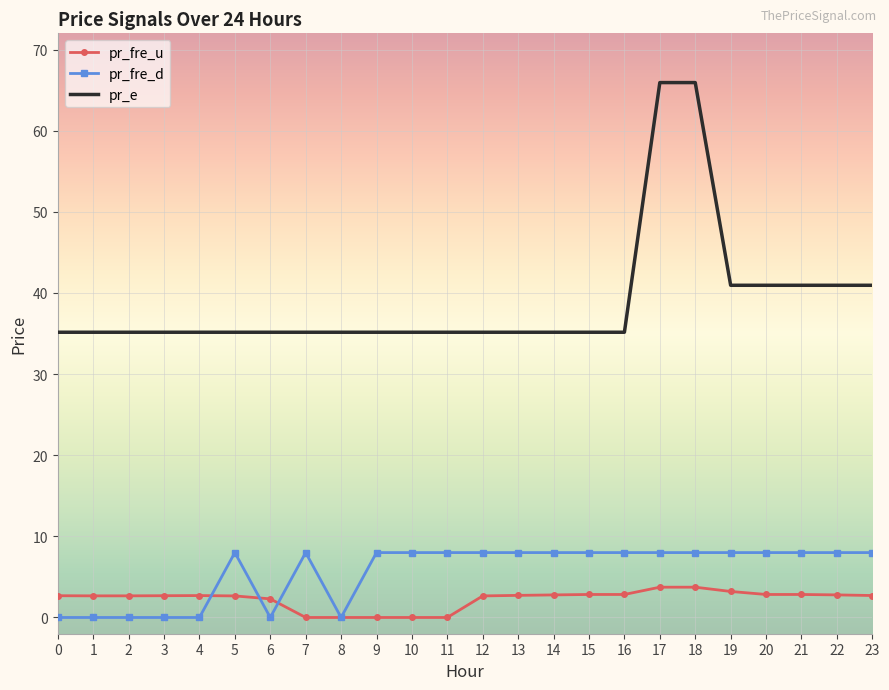

True or false: pr_e and pr_fre_u intersect in this chart.

False